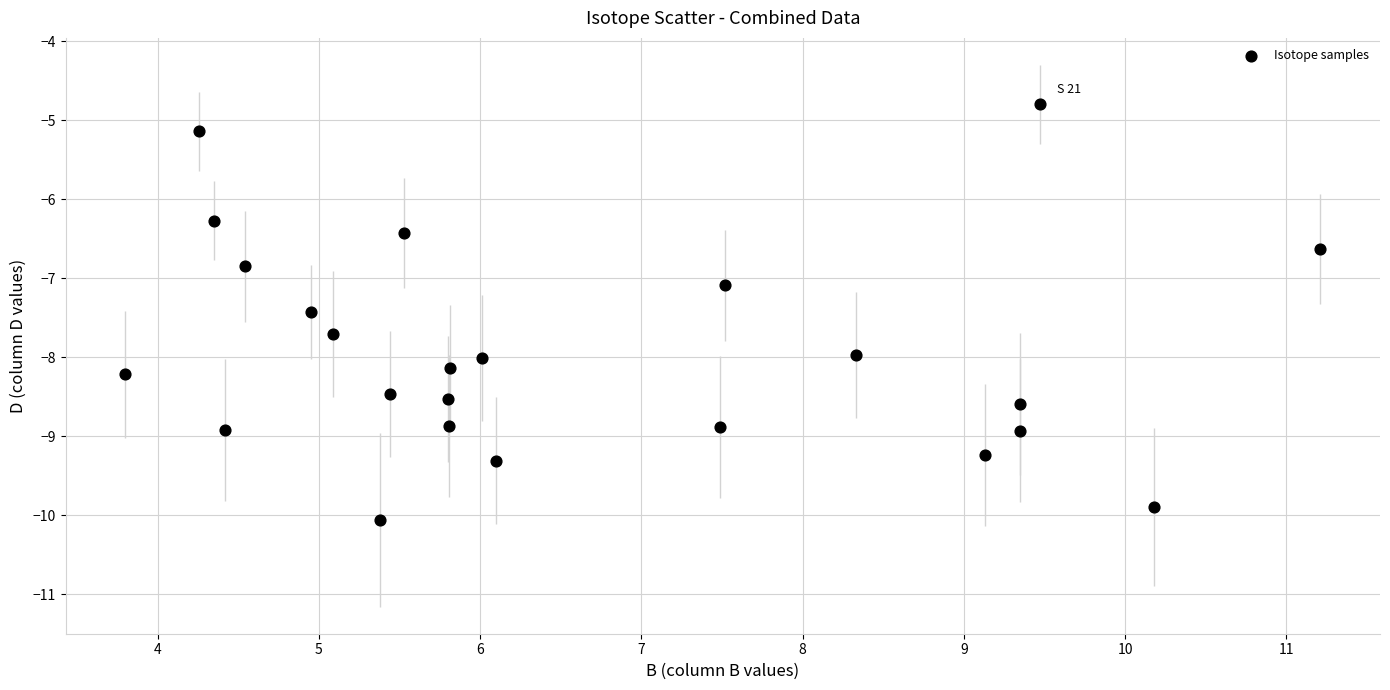

What is the range of Y values (max minus min)?

5.3